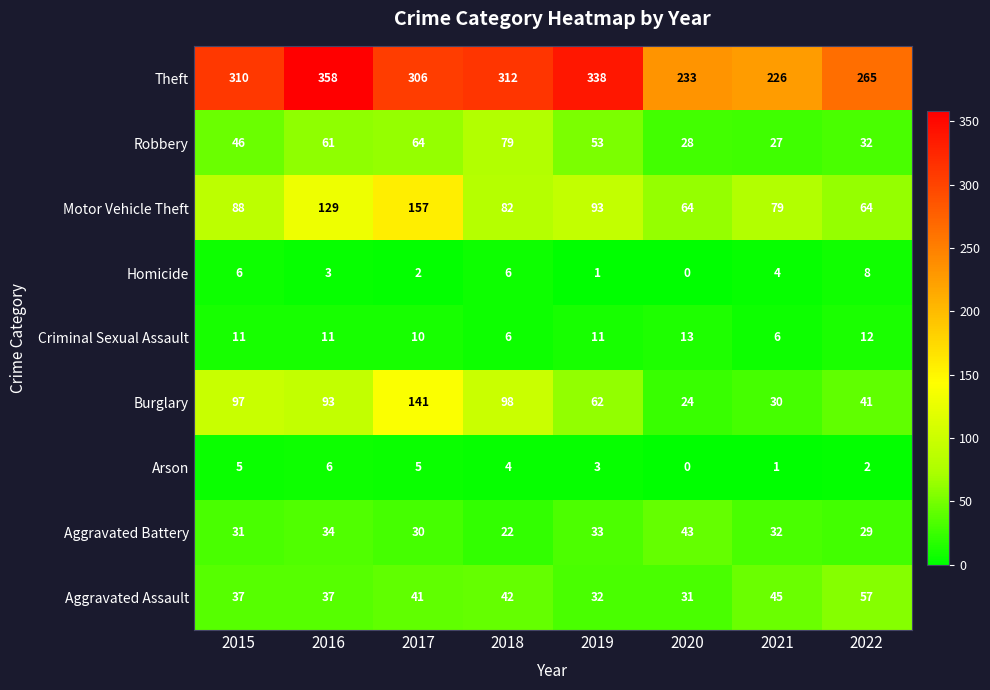

Between 2015 and 2017, which series saw the biggest shift?

Motor Vehicle Theft